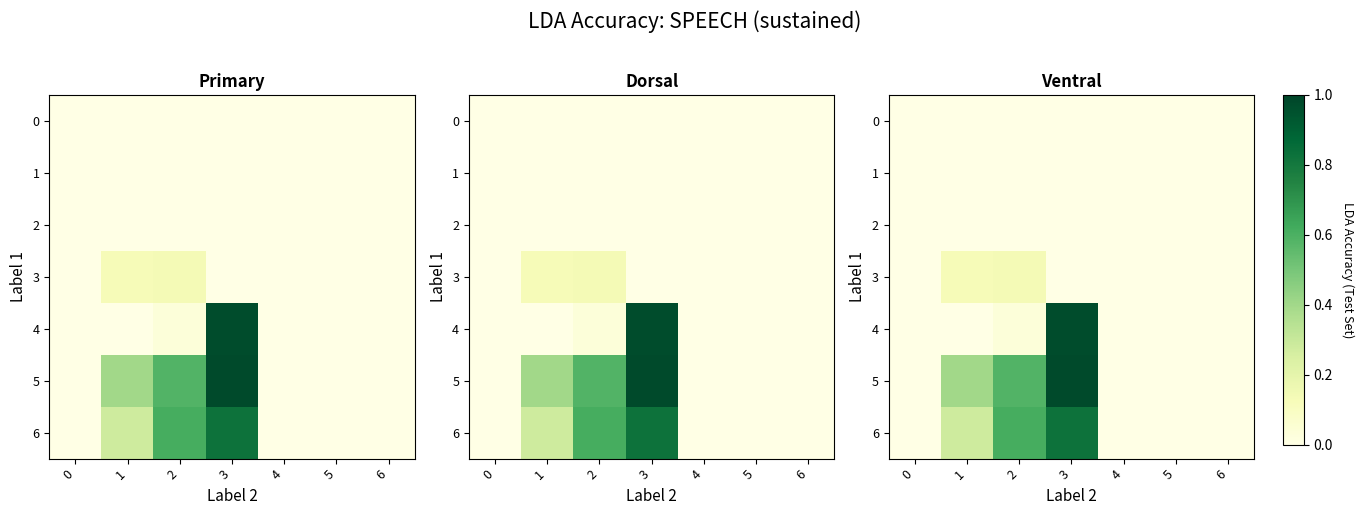

Is the value of 2 at 6 greater than the value of 1 at 4?

No